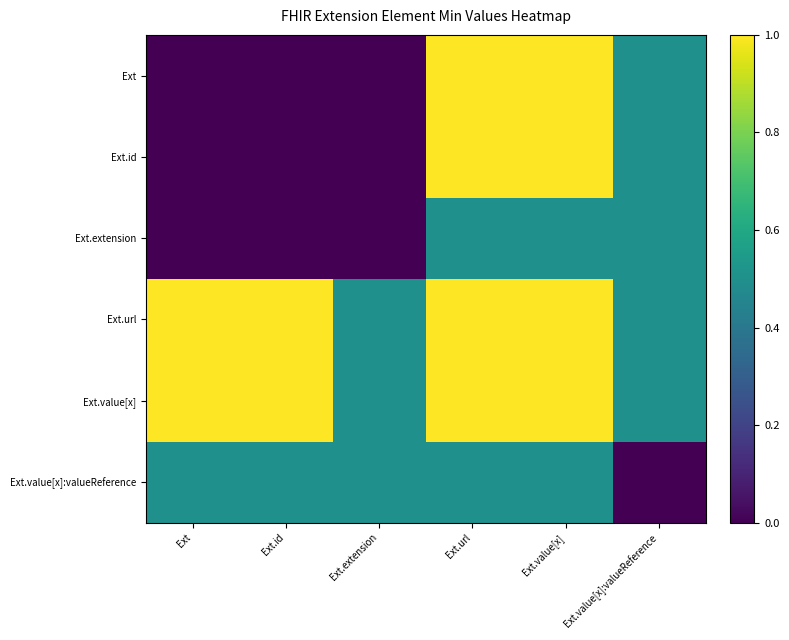

Count the number of data series in this chart.

6